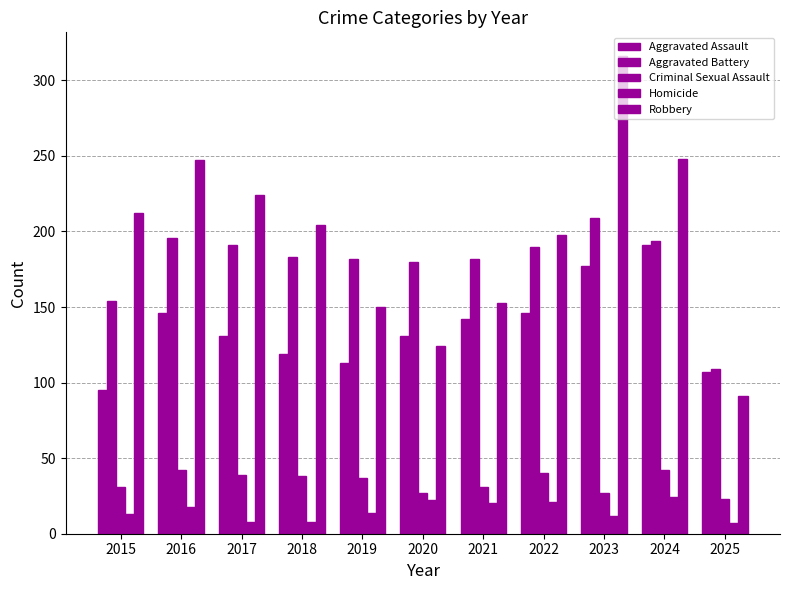

At which label is Aggravated Battery closest to 159?

2015